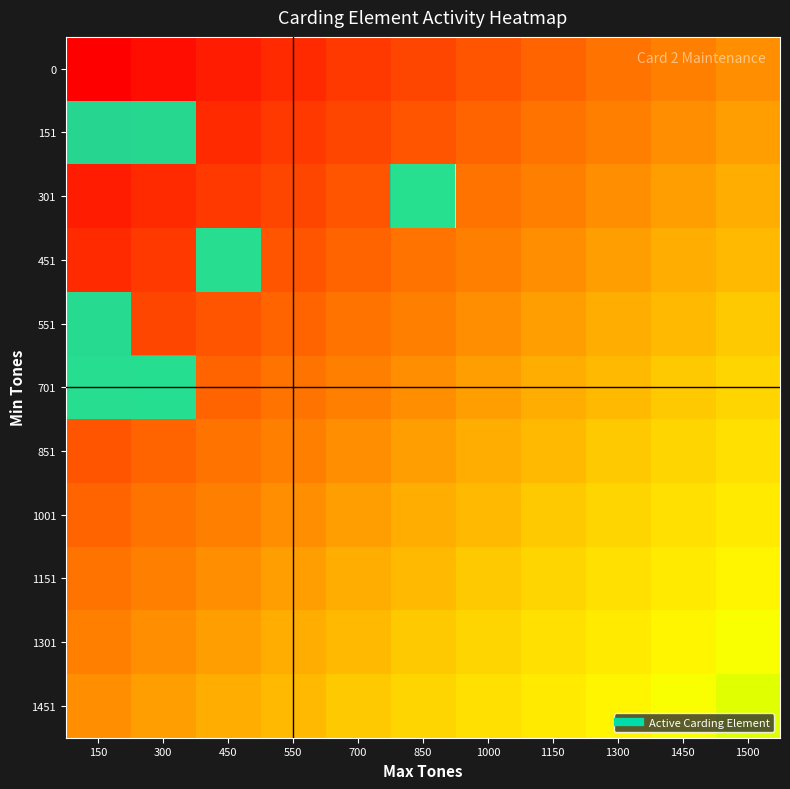

Reading left to right, transcribe all the data shown in this chart.

0: 150=0.0	300=0.0	450=0.1	550=0.1	700=0.2	850=0.2	1000=0.3	1150=0.3	1300=0.4	1450=0.4	1500=0.5
151: 150=0.5	300=0.6	450=0.1	550=0.2	700=0.2	850=0.3	1000=0.3	1150=0.4	1300=0.4	1450=0.5	1500=0.5
301: 150=0.1	300=0.1	450=0.2	550=0.2	700=0.3	850=0.8	1000=0.4	1150=0.4	1300=0.5	1450=0.5	1500=0.5
451: 150=0.1	300=0.2	450=0.7	550=0.3	700=0.3	850=0.4	1000=0.4	1150=0.5	1300=0.5	1450=0.5	1500=0.6
551: 150=0.7	300=0.2	450=0.3	550=0.3	700=0.4	850=0.4	1000=0.5	1150=0.5	1300=0.5	1450=0.6	1500=0.6
701: 150=0.7	300=0.8	450=0.3	550=0.4	700=0.4	850=0.5	1000=0.5	1150=0.5	1300=0.6	1450=0.6	1500=0.7
851: 150=0.3	300=0.3	450=0.4	550=0.4	700=0.5	850=0.5	1000=0.5	1150=0.6	1300=0.6	1450=0.7	1500=0.7
1001: 150=0.3	300=0.4	450=0.4	550=0.5	700=0.5	850=0.5	1000=0.6	1150=0.6	1300=0.7	1450=0.7	1500=0.8
1151: 150=0.4	300=0.4	450=0.5	550=0.5	700=0.5	850=0.6	1000=0.6	1150=0.7	1300=0.7	1450=0.8	1500=0.8
1301: 150=0.4	300=0.5	450=0.5	550=0.5	700=0.6	850=0.6	1000=0.7	1150=0.7	1300=0.8	1450=0.8	1500=0.9
1451: 150=0.5	300=0.5	450=0.5	550=0.6	700=0.6	850=0.7	1000=0.7	1150=0.8	1300=0.8	1450=0.9	1500=0.9